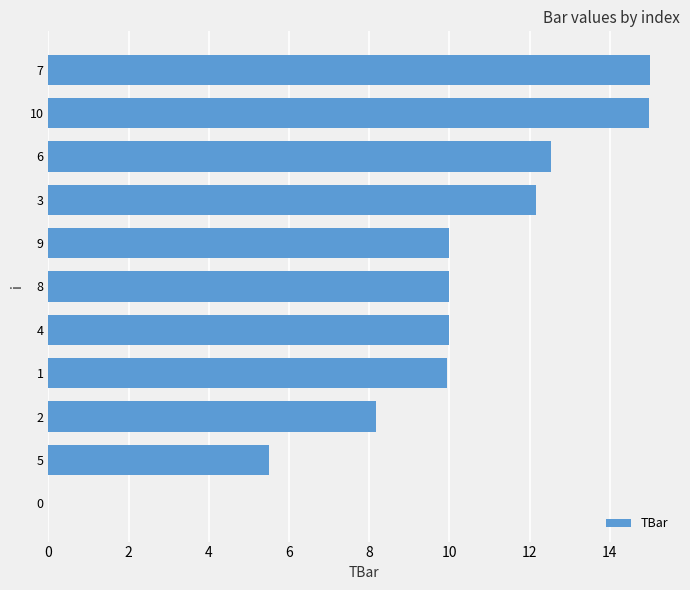

What is the change in value from 5 to 1?

+4.4